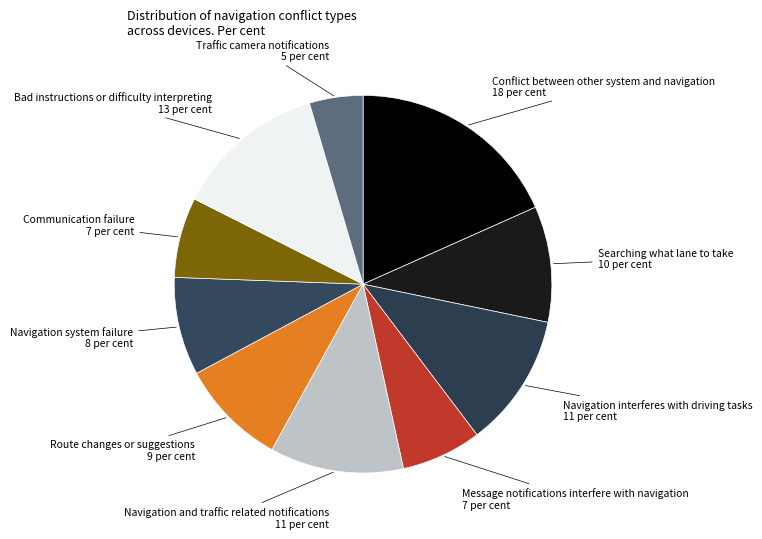

How many slices are in this pie chart?

10